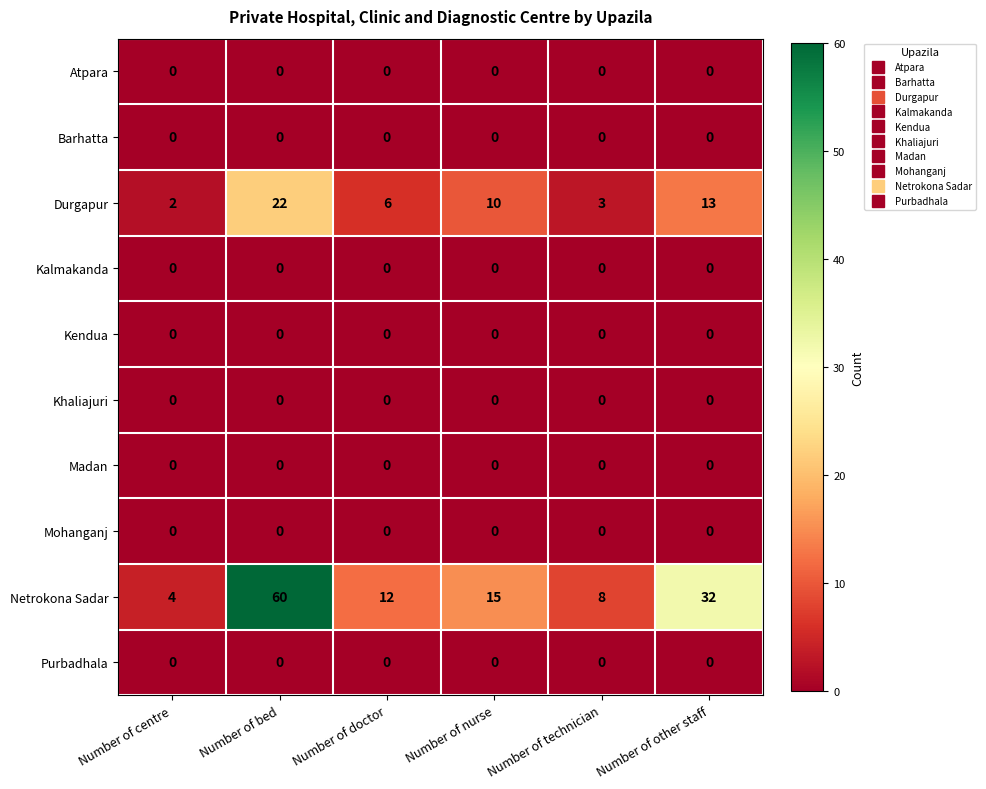

What is the average value of the Netrokona Sadar series?

22